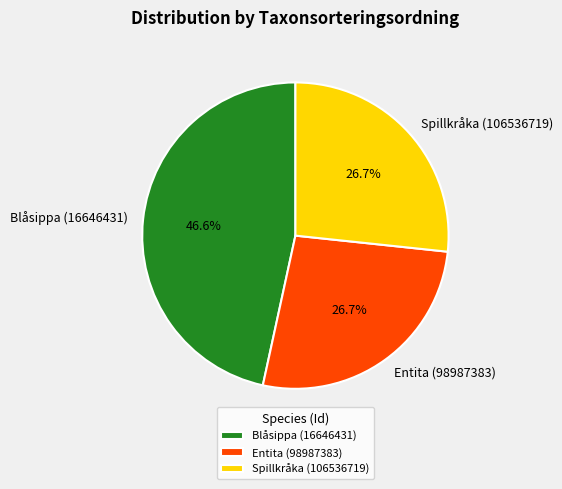

True or false: Spillkråka (106536719) accounts for 19% of the total.

False